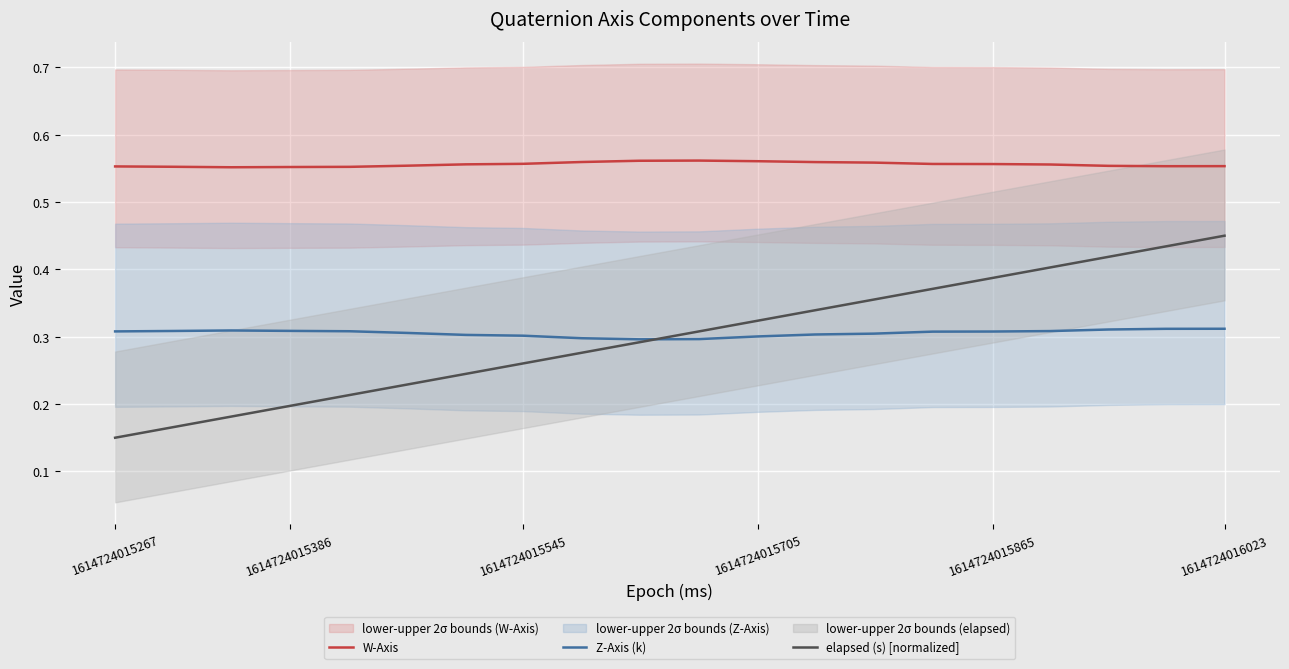

True or false: elapsed (s) [normalized] and W-Axis cross at least once.

False